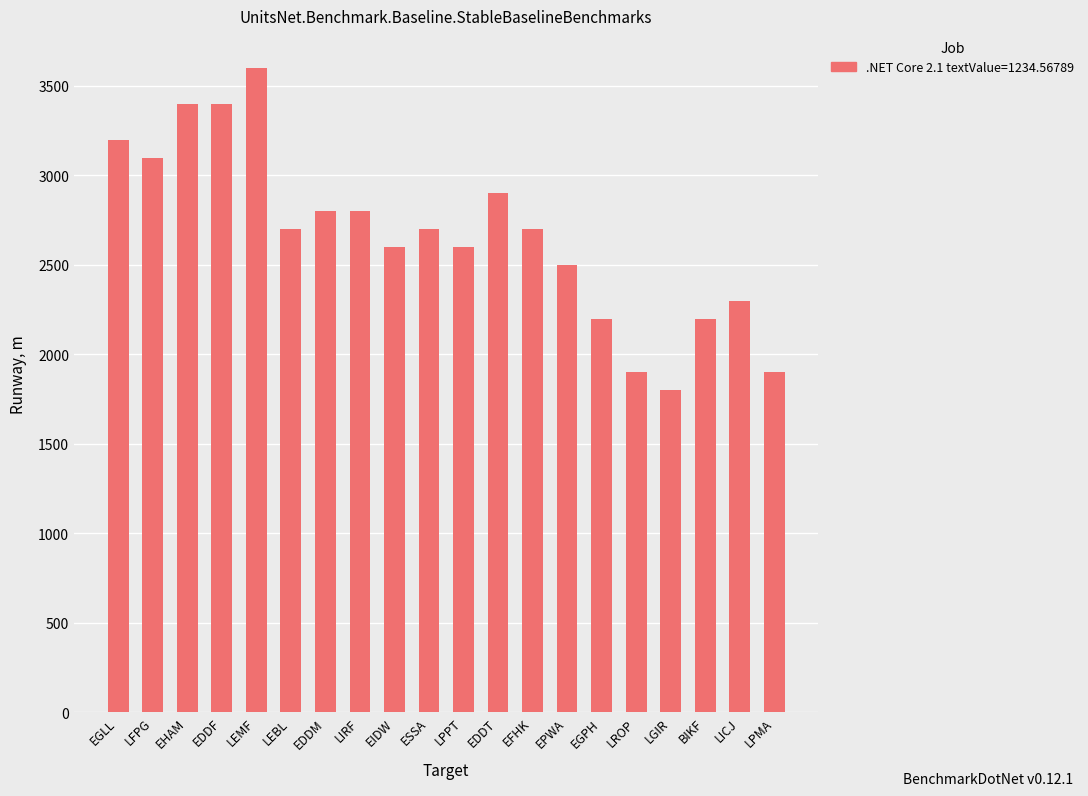

What position from the left is LIRF?

8